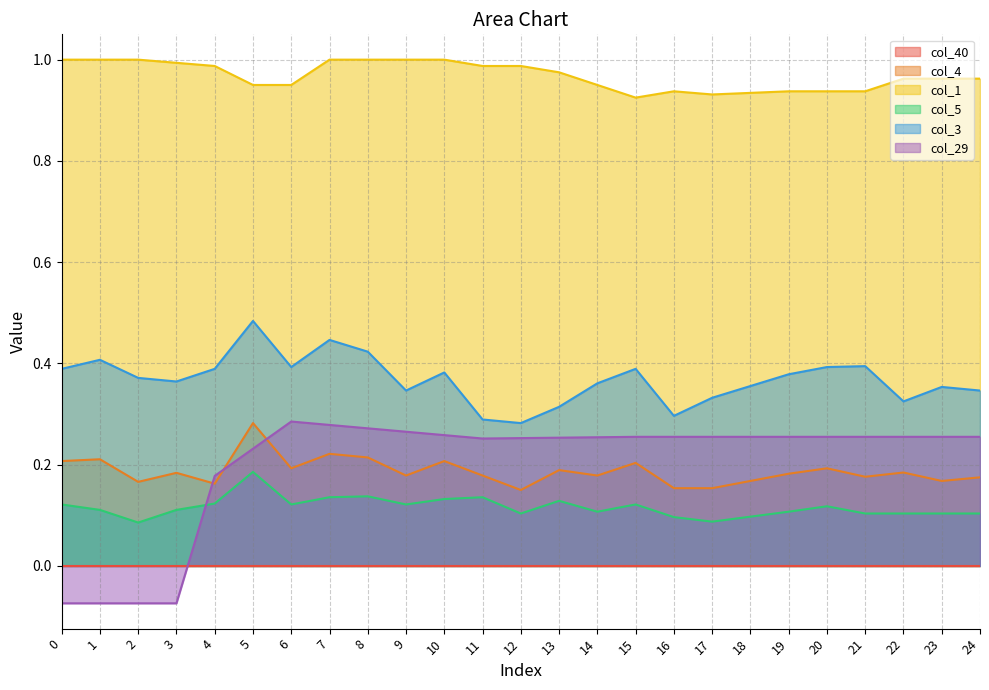

True or false: col_1 and col_29 intersect in this chart.

False